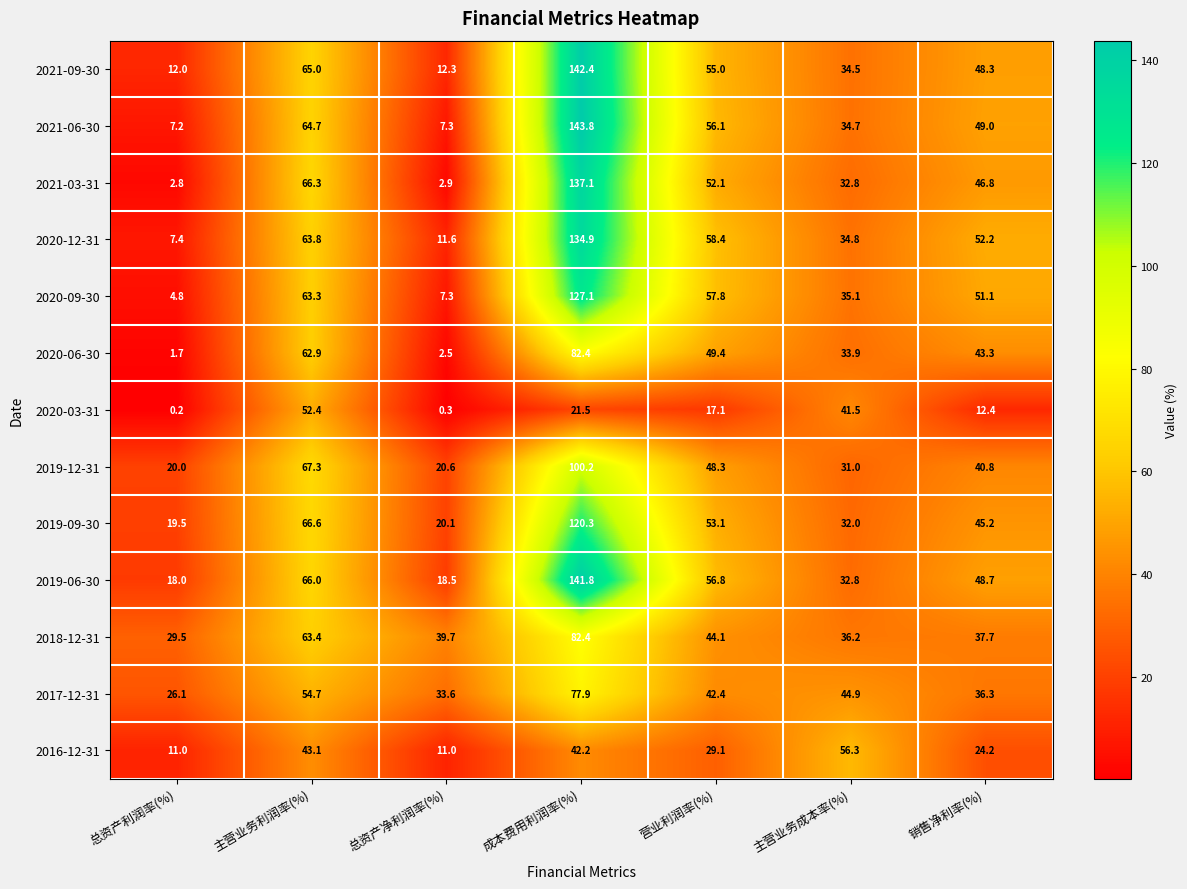

What is the smallest value displayed?

0.2